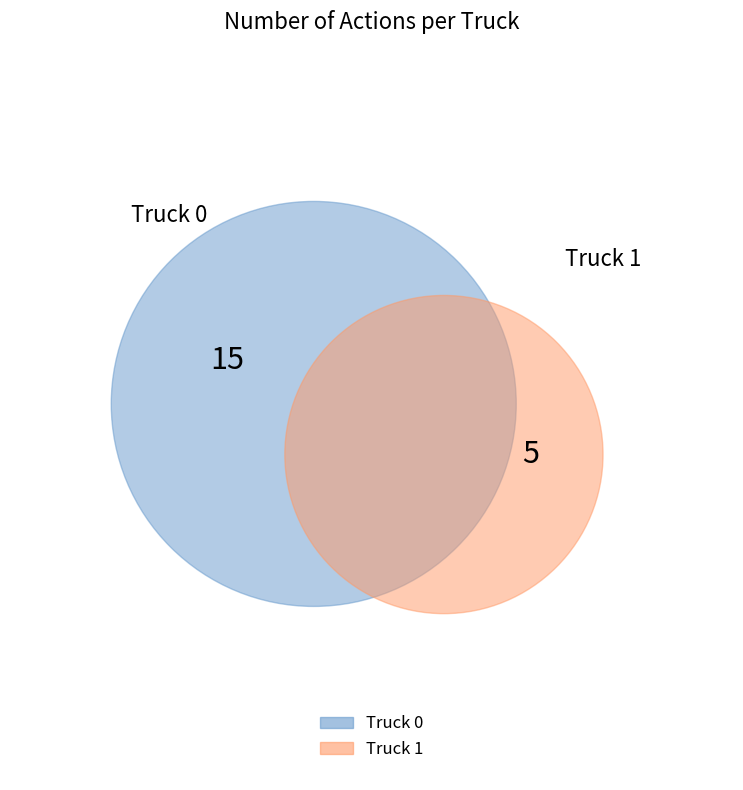

Which category accounts for the majority?

Truck 0